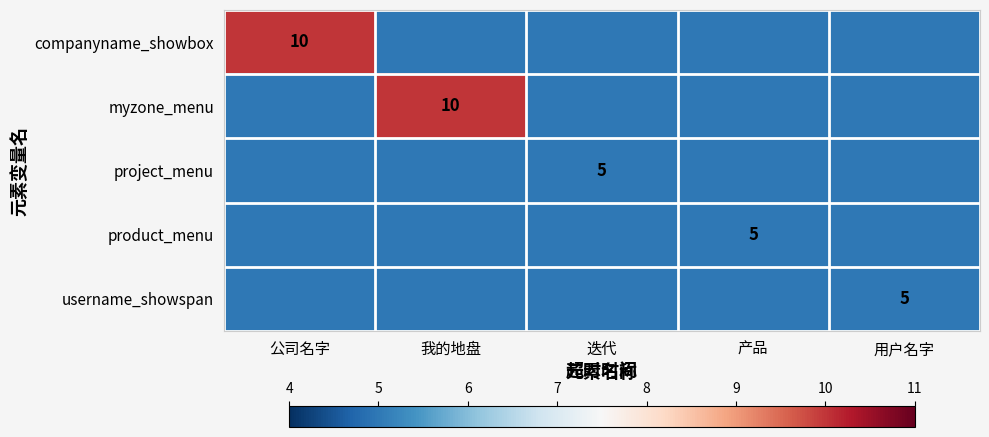

How many categories are shown in the chart?

5